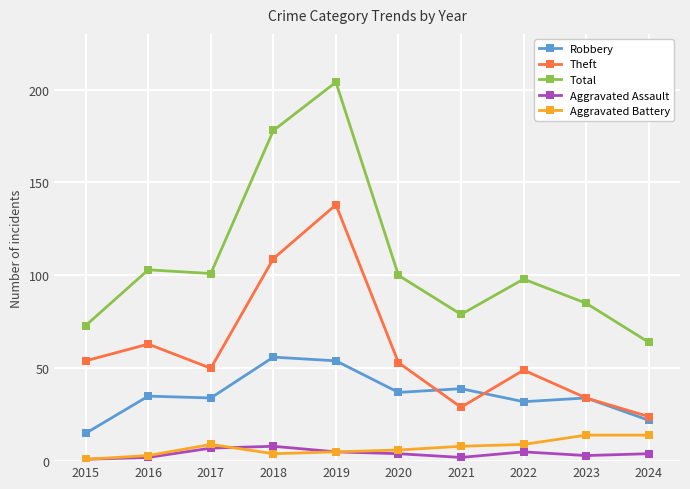

True or false: Total has more than 1 interior local peaks.

True